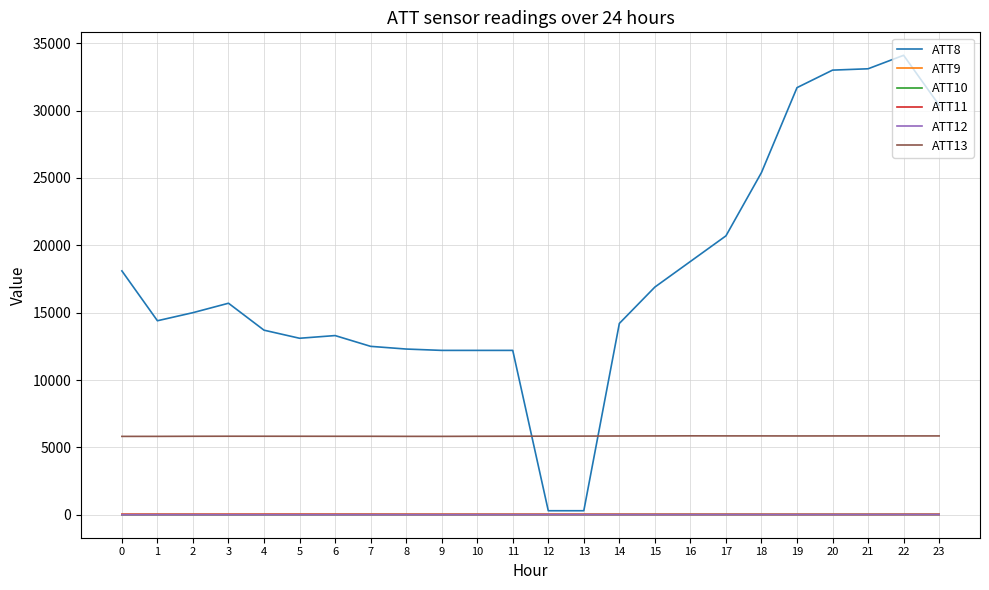

Which series has the largest range (max minus min)?

ATT8